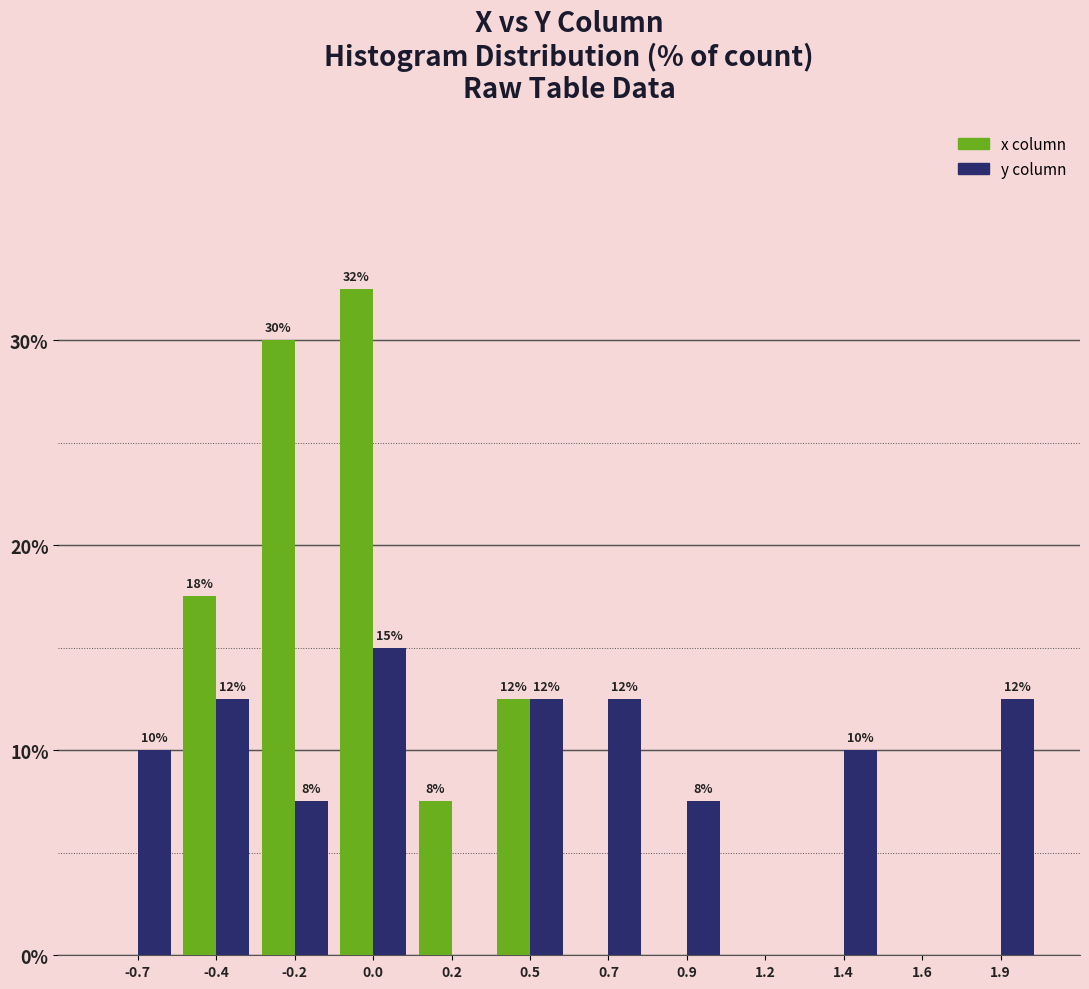

How many groups of bars are there?

12